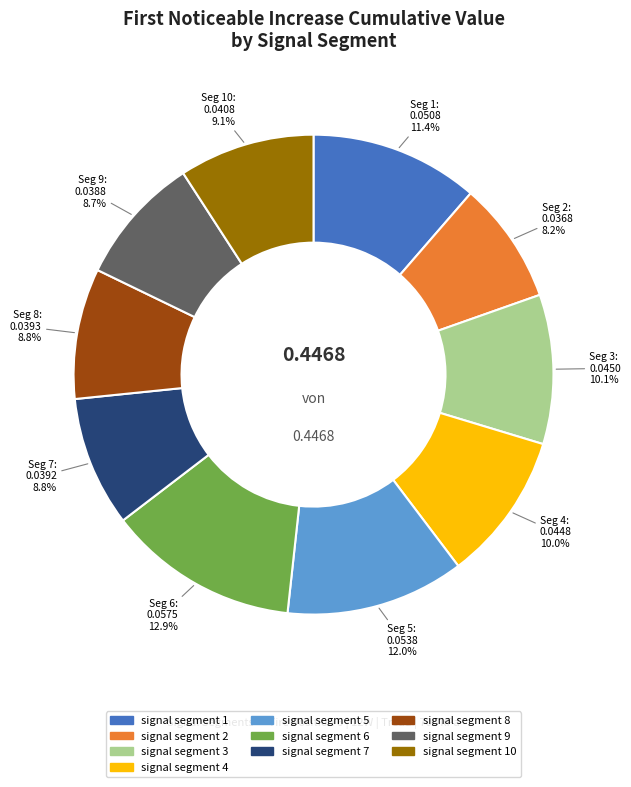

Count the number of slices in the pie.

10